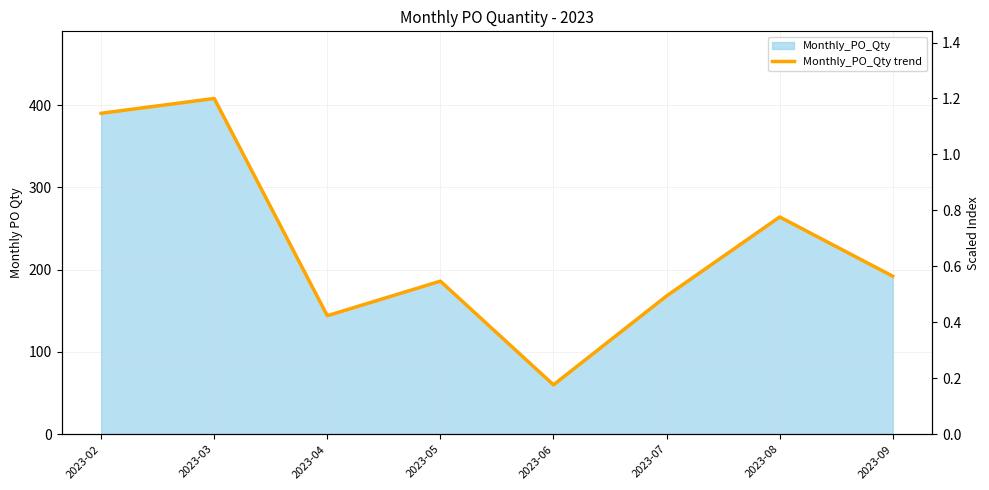

What is the minimum value shown in the chart?

60